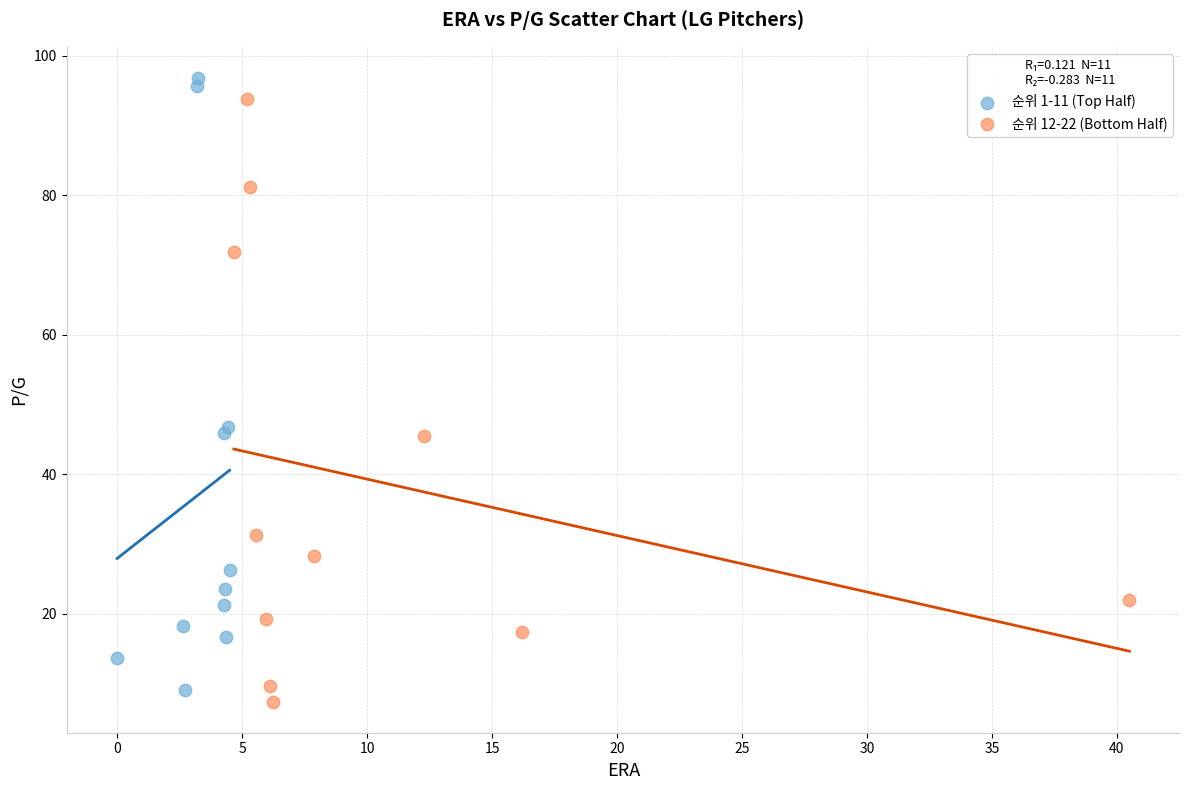

Which series contains the highest Y value?

순위 1-11 (Top Half)